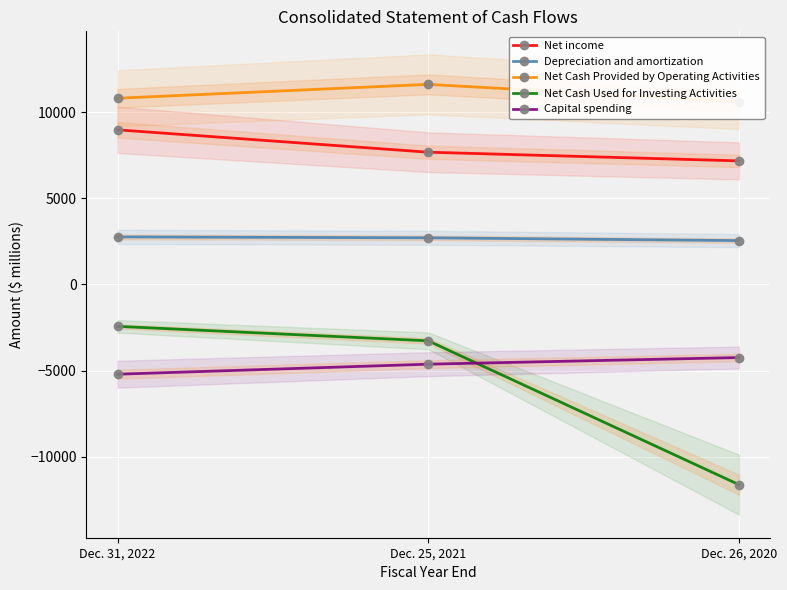

What is the smallest value displayed?

-11619